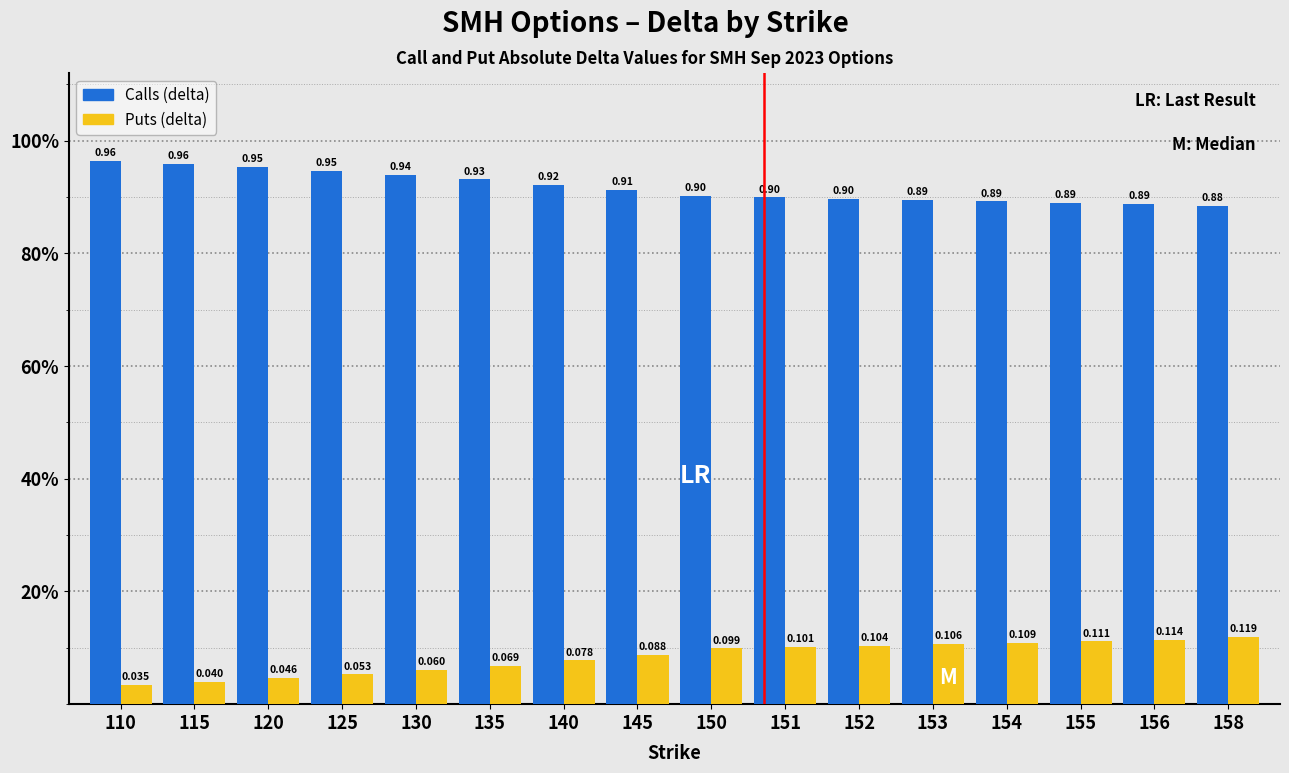

Rank the series at 145 from lowest to highest value.

Puts (delta), Calls (delta)